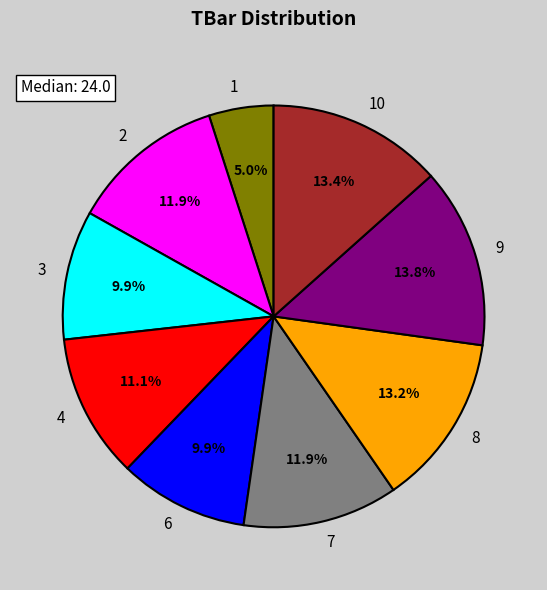

How many segments does this pie chart have?

9